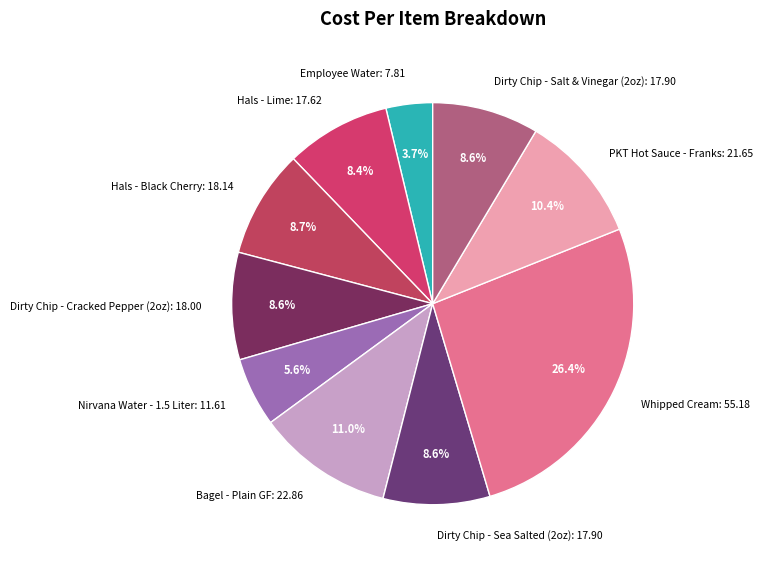

How many segments does this pie chart have?

10